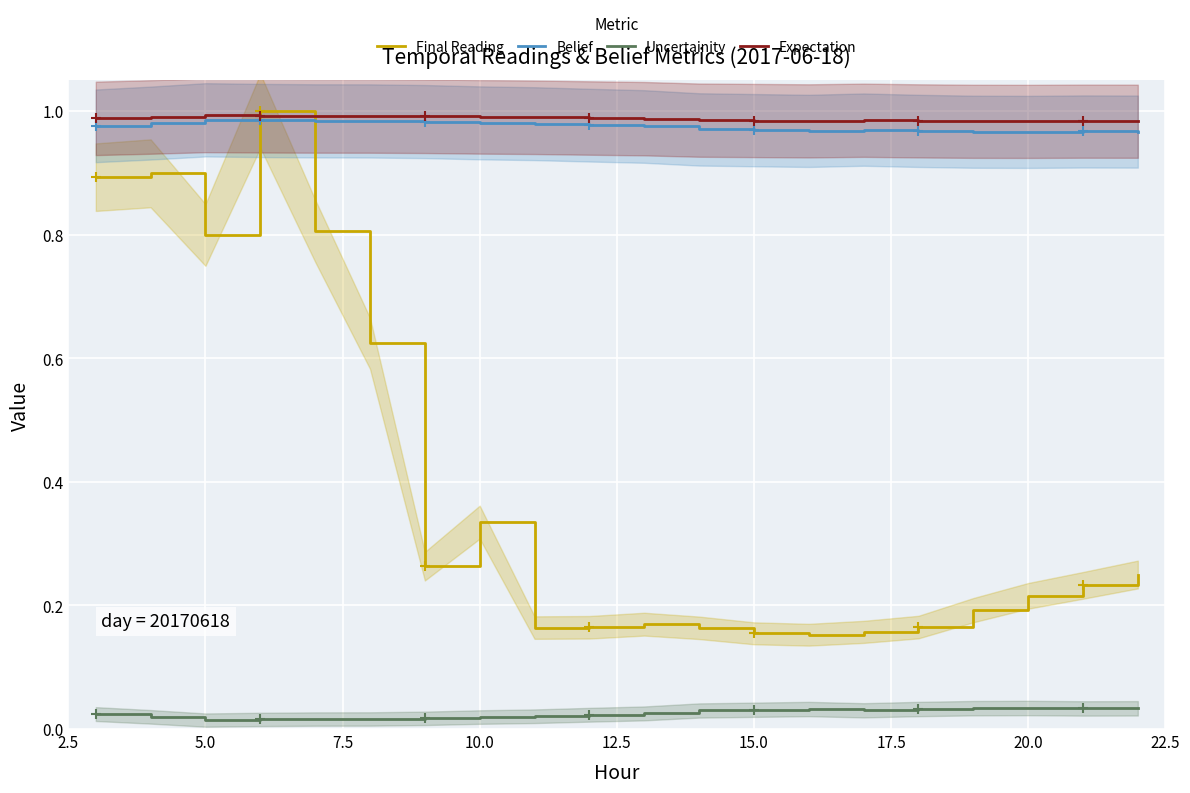

The Expectation series shows 1.3 at 10.0. True or false?

False